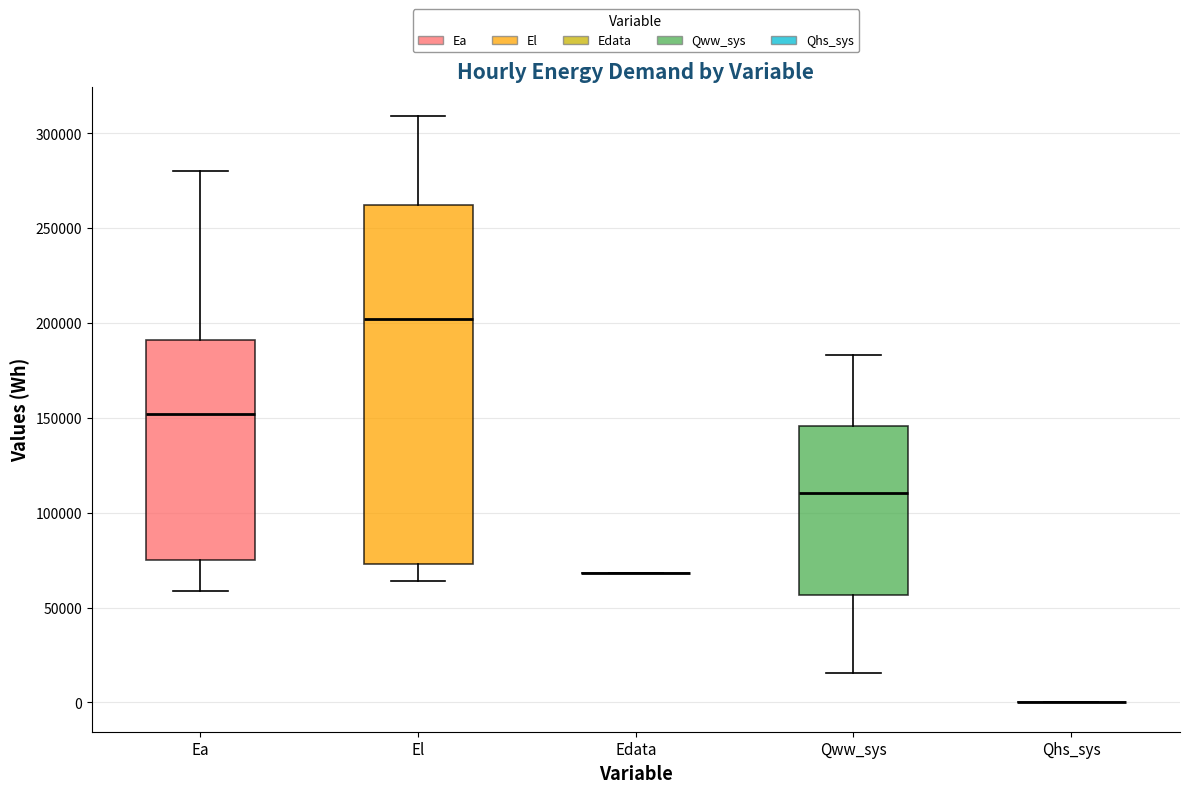

Reading left to right, transcribe this box plot: for each box, give where its median line is, the range the box spans, and where its two whiskers end, as read against the y-axis. The values are not printed on the chart, so give them approximately, as read against the axis.

Ea: median 150000, box 75000 to 190000, whiskers 60000 to 280000
El: median 200000, box 75000 to 260000, whiskers 65000 to 310000
Edata: box collapsed to a line at 70000, whiskers 70000 to 70000
Qww_sys: median 110000, box 55000 to 145000, whiskers 15000 to 185000
Qhs_sys: box collapsed to a line at 0, whiskers 0 to 0